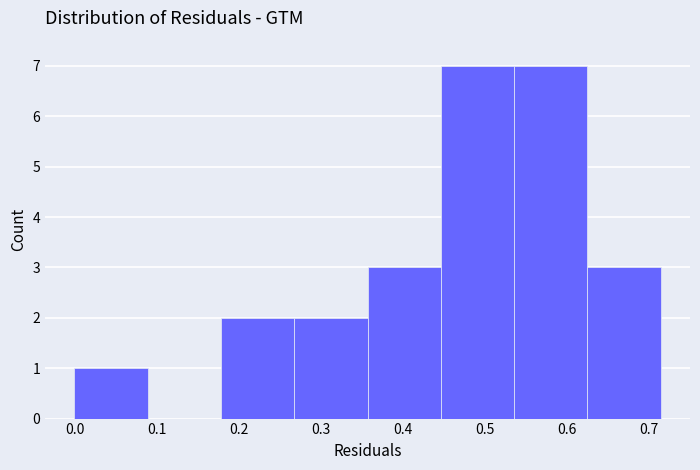

Reading left to right, list every bar in this chart as the range it spans on the x-axis followed by its height. Neither the bar edges nor the heights are printed on the chart, so give them approximately, as read against the axes.

0.00 to 0.09: 1
0.09 to 0.18: 0
0.18 to 0.27: 2
0.27 to 0.36: 2
0.36 to 0.45: 3
0.45 to 0.54: 7
0.54 to 0.63: 7
0.63 to 0.71: 3